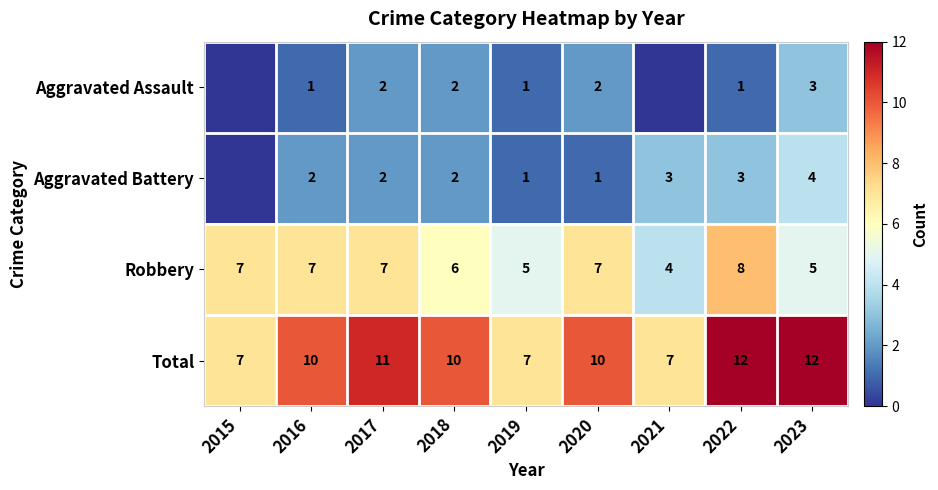

The Aggravated Battery series shows 3 at 2022. True or false?

True